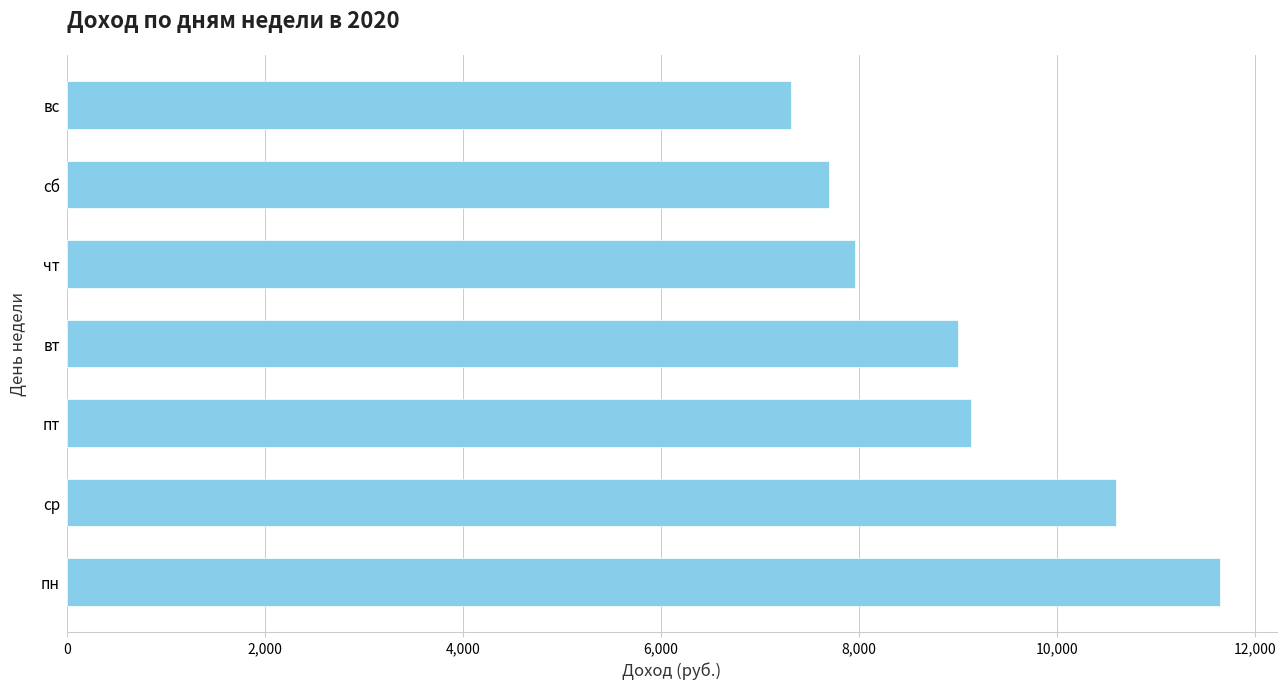

What is the change in value from ср to пт?

-1459.5